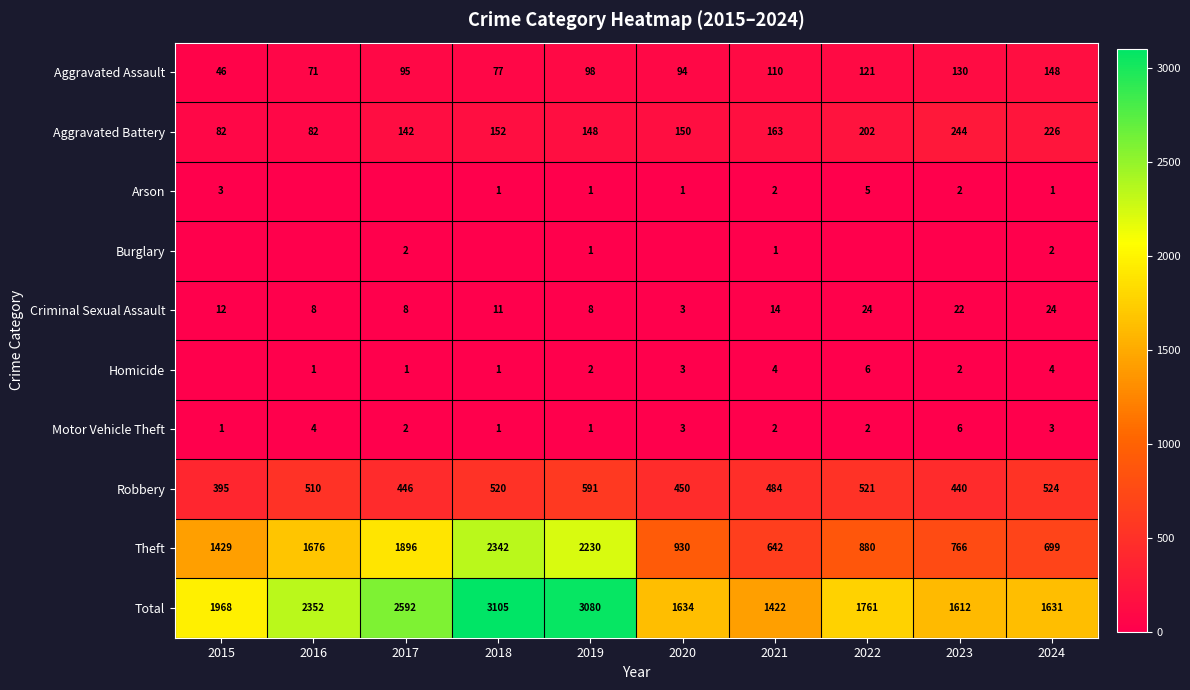

What value does the Total series have at 2023?

1612